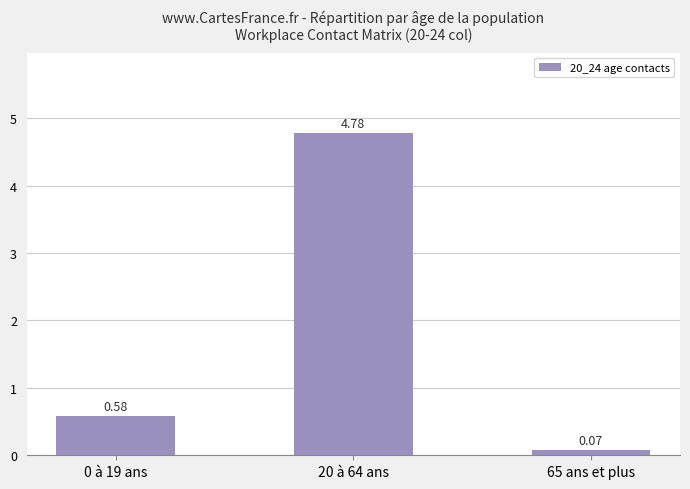

The value at 20 à 64 ans is 4.8. True or false?

True